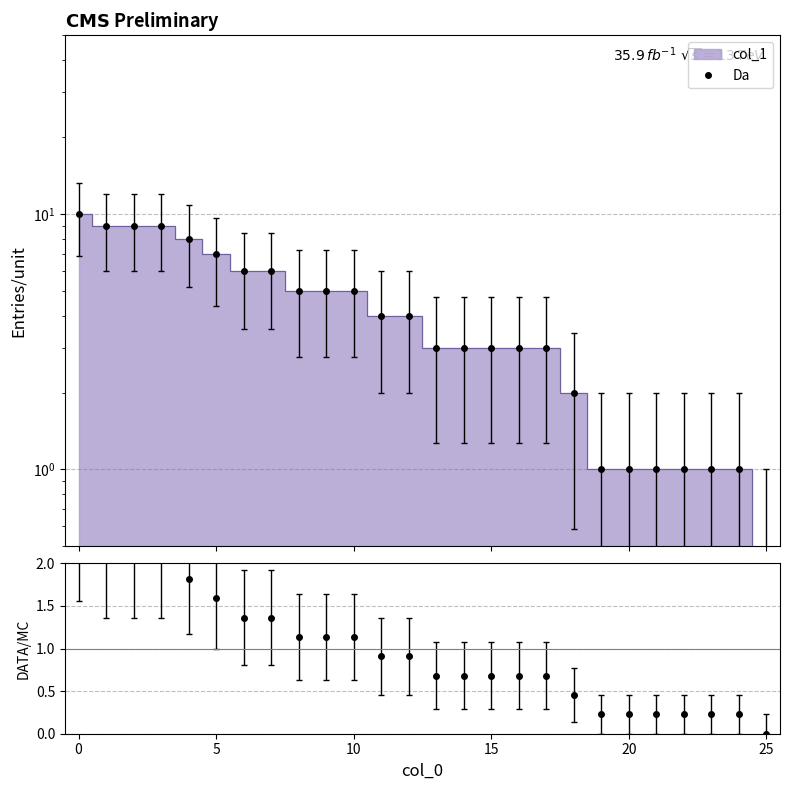

What is the greatest value displayed?

10